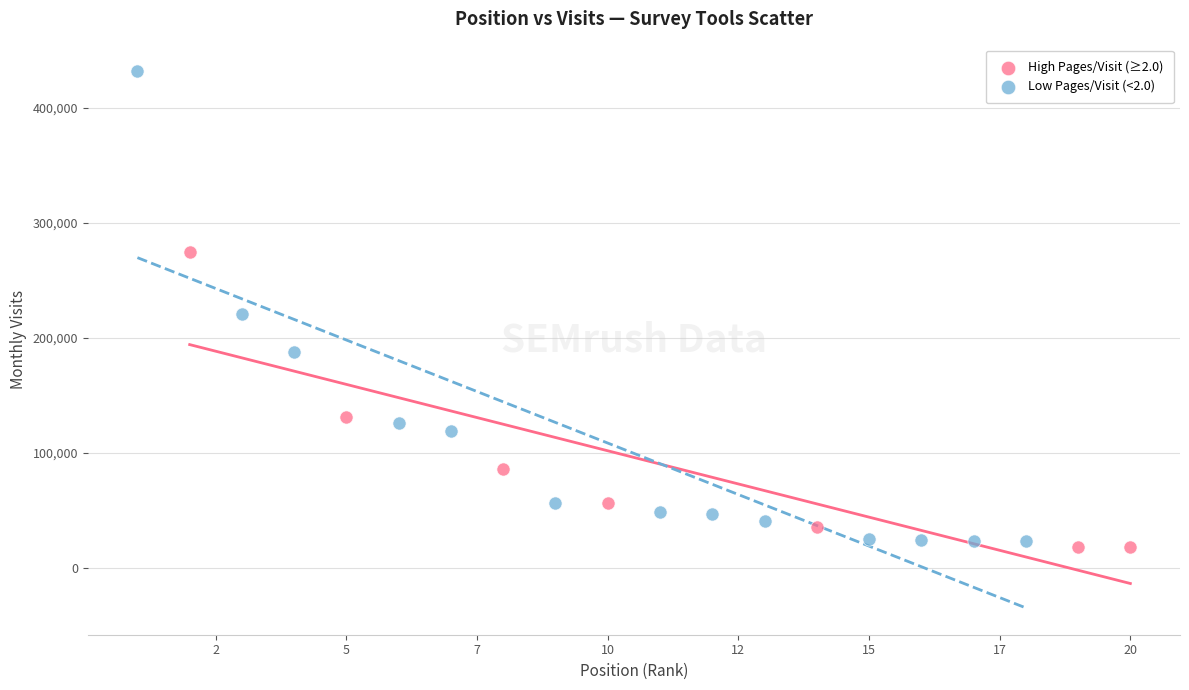

Which series reaches the maximum Y coordinate?

Low Pages/Visit (<2.0)